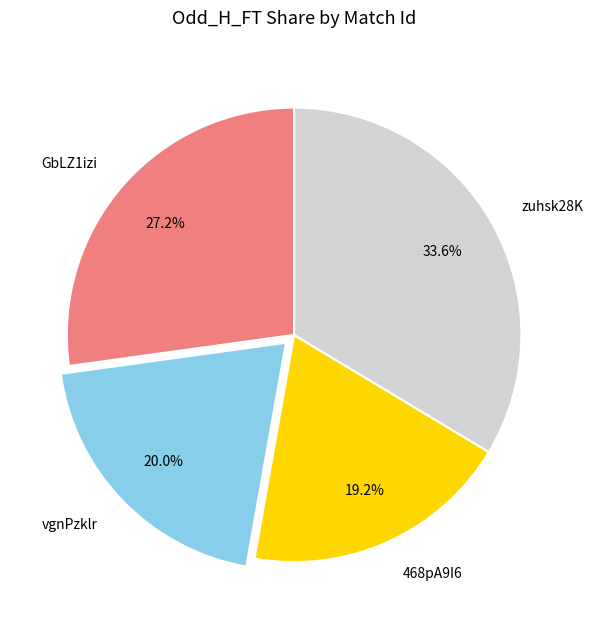

Rank the categories by value from highest to lowest.

zuhsk28K, GbLZ1izi, vgnPzklr, 468pA9I6